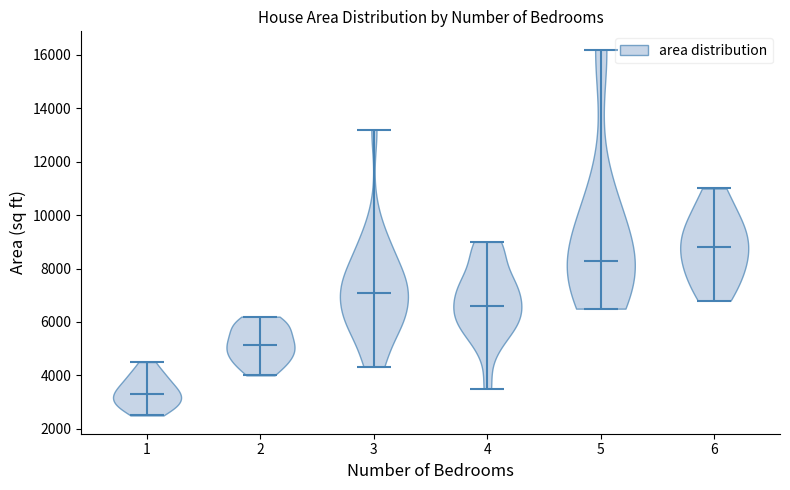

Which violin has the highest median line?

6